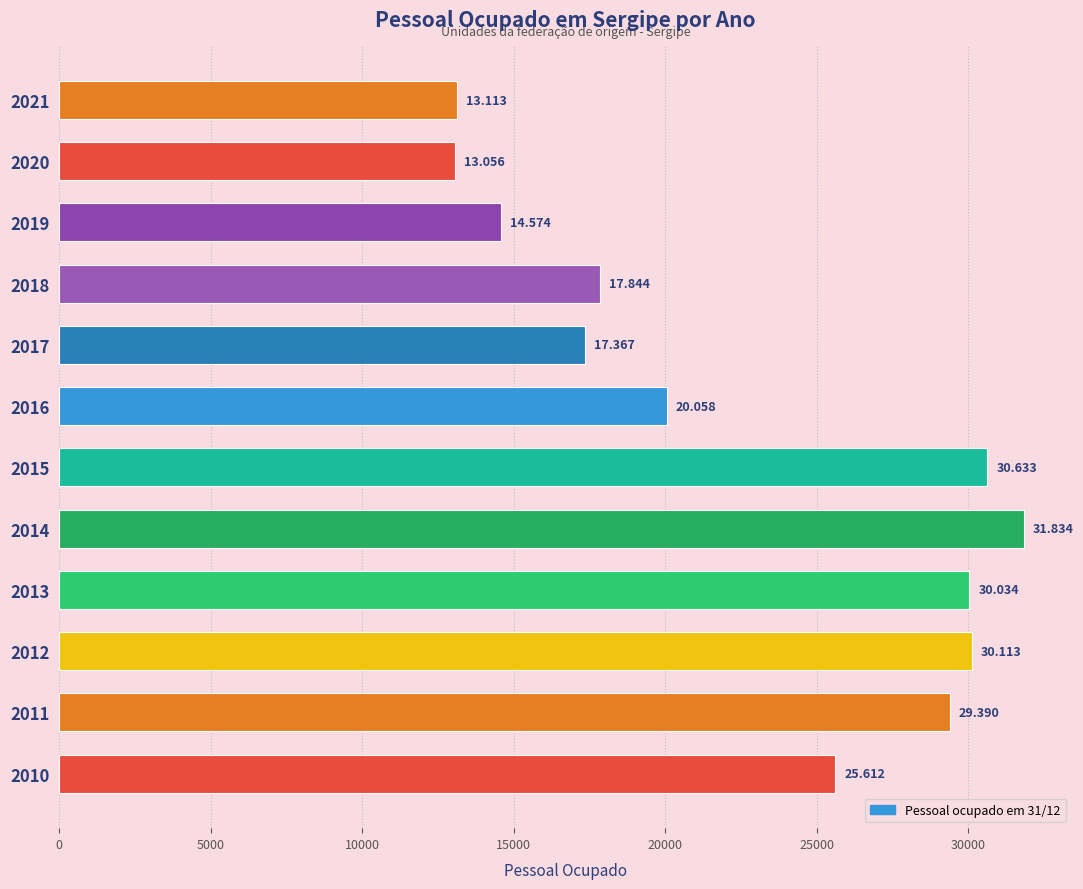

How many bars are there in total?

12